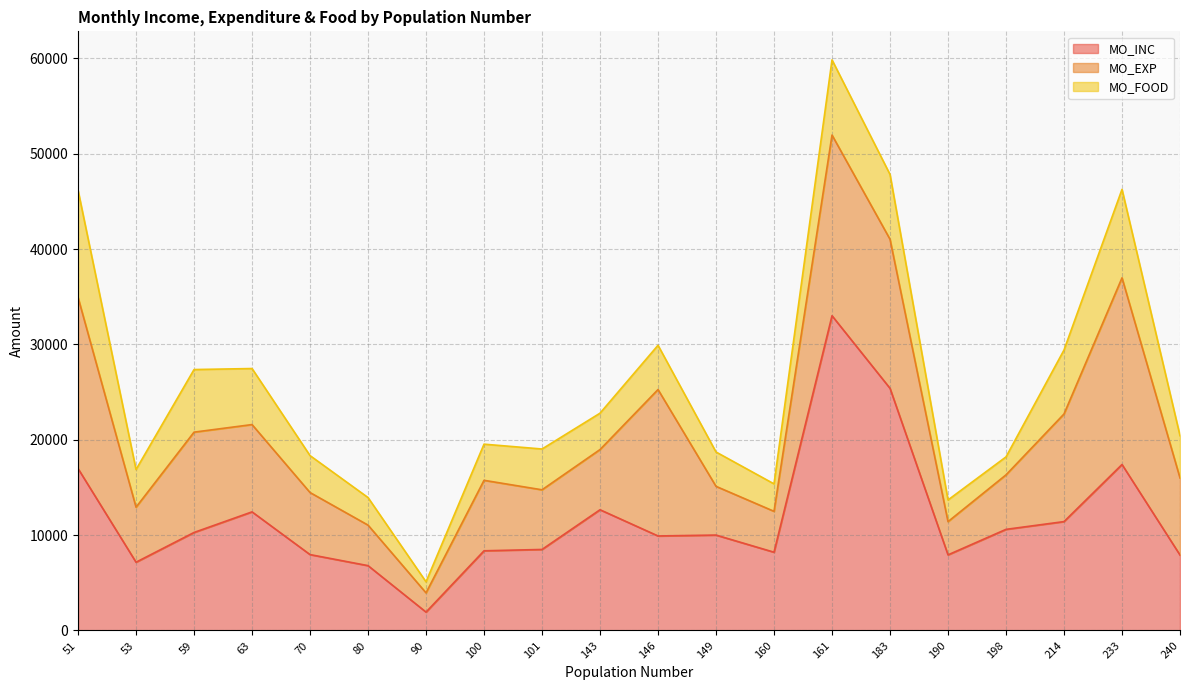

What are all the series names shown in the legend?

MO_INC, MO_EXP, MO_FOOD